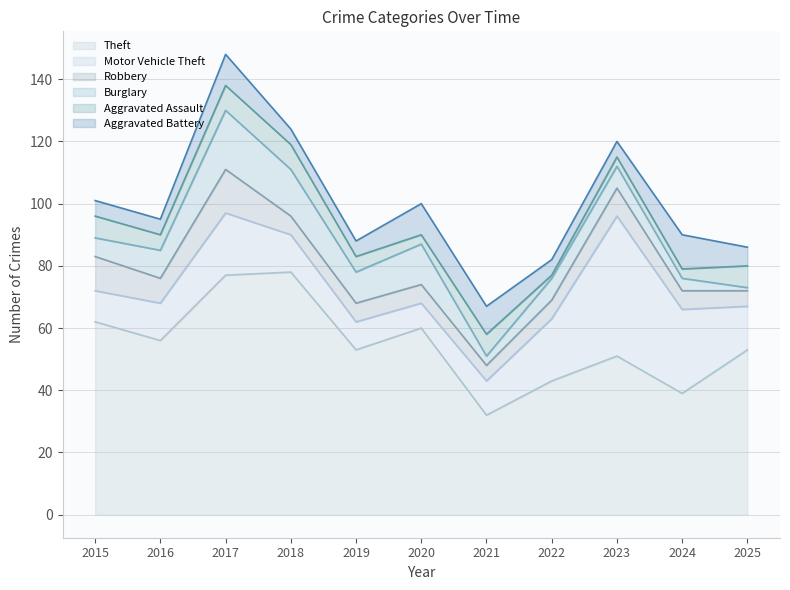

What is the difference between the maximum and minimum values in the Aggravated Assault series?

7